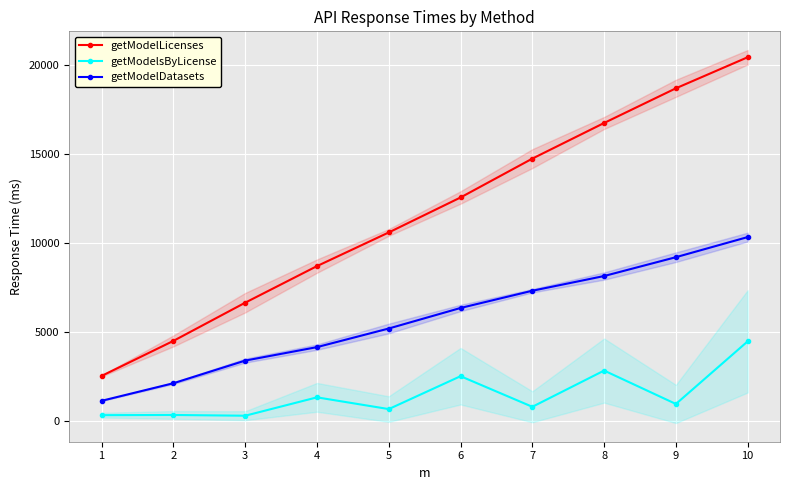

What is the lowest value of the getModelLicenses series?

2549.9